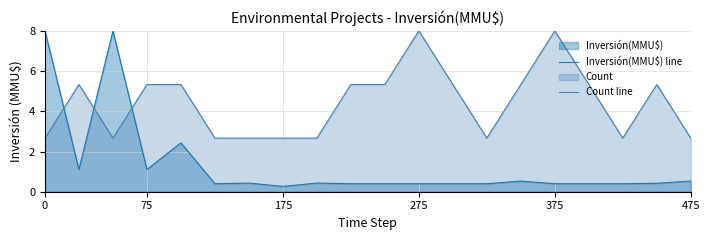

What is the average value of the Count line series?

4.4